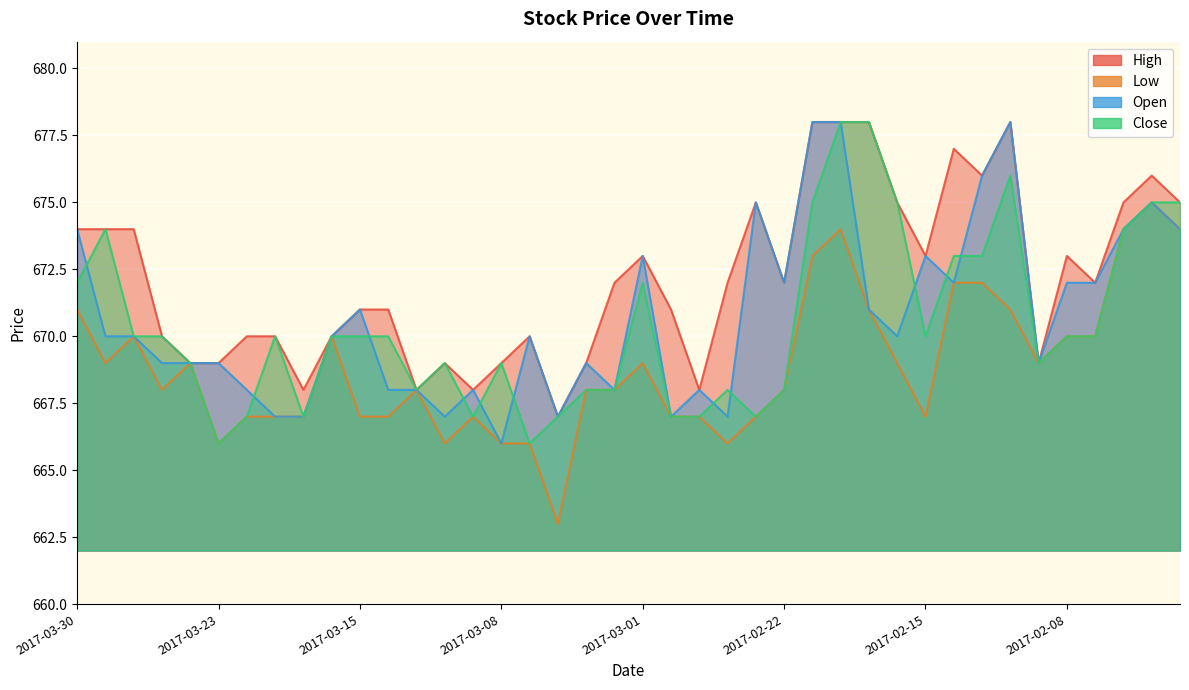

At which label does High reach its minimum?

2017-03-06